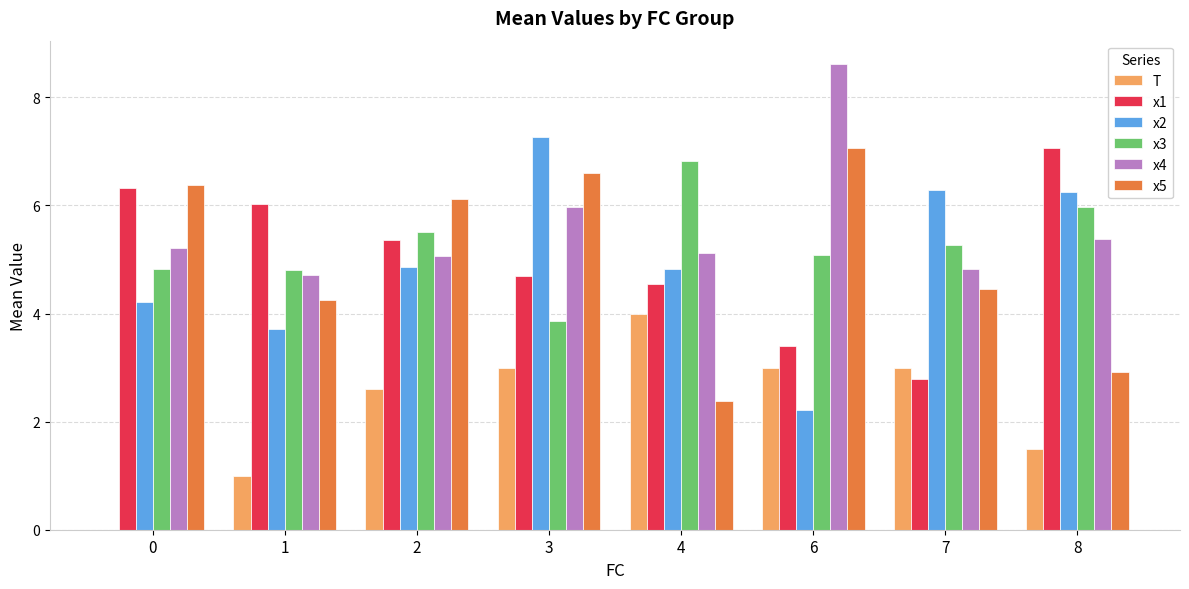

What is the sum of the x3 values at 7 and 3?

9.1